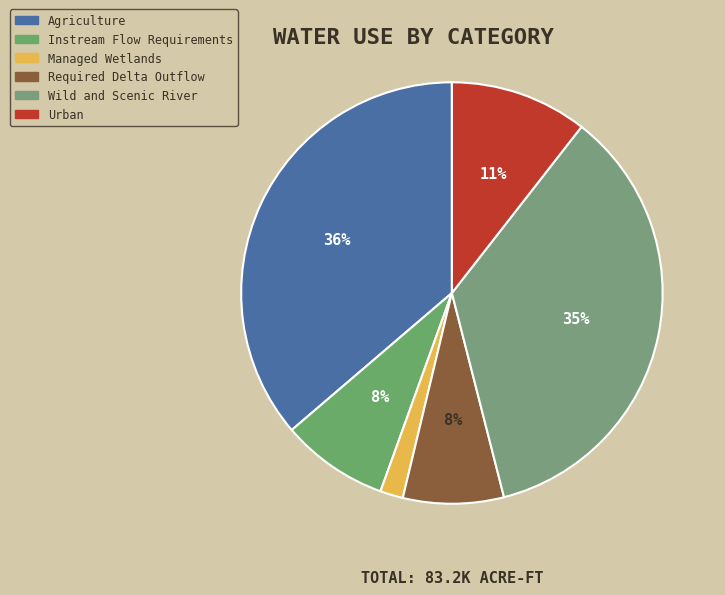

To the nearest percent, what percentage of the pie is Required Delta Outflow?

8%